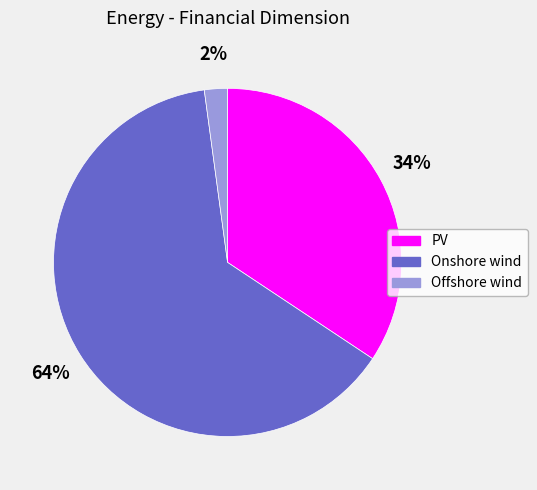

Is the sum of PV and Offshore wind greater than half?

No